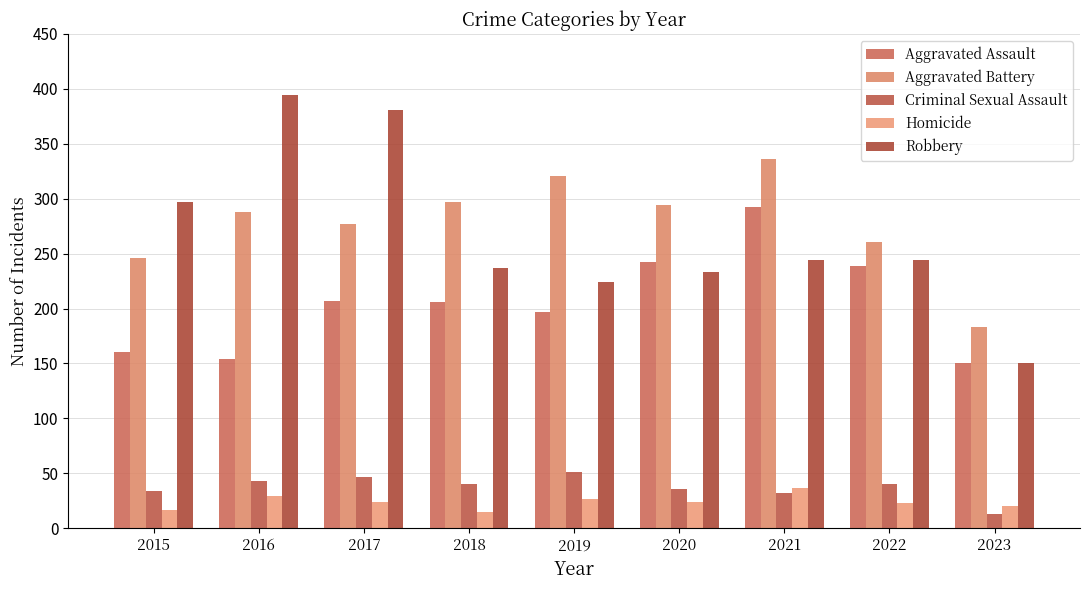

The value of Criminal Sexual Assault at 2020 is 53. True or false?

False